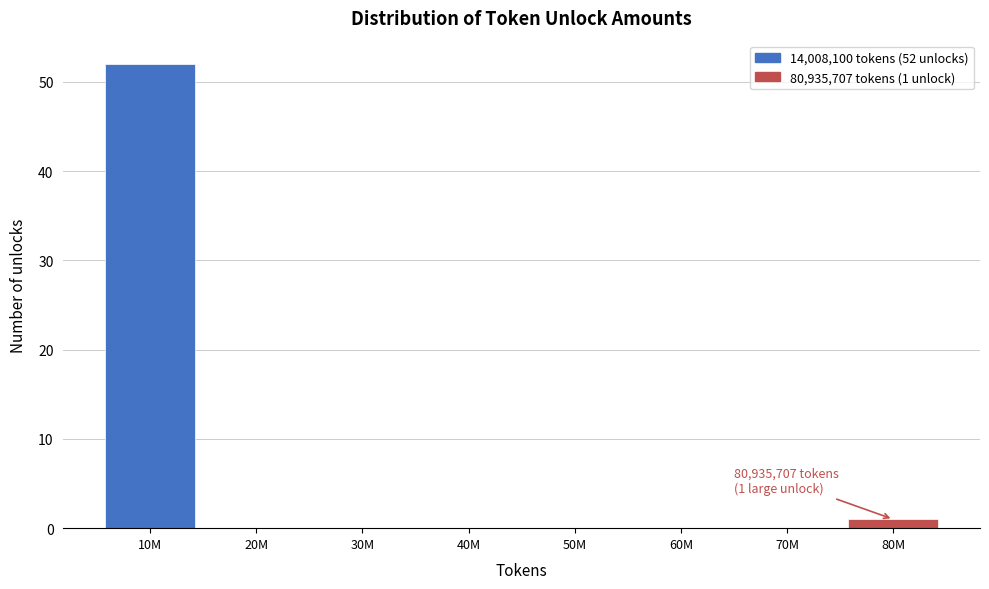

Reading left to right, list all the values displayed in this chart.

10M=52	20M=0	30M=0	40M=0	50M=0	60M=0	70M=0	80M=1